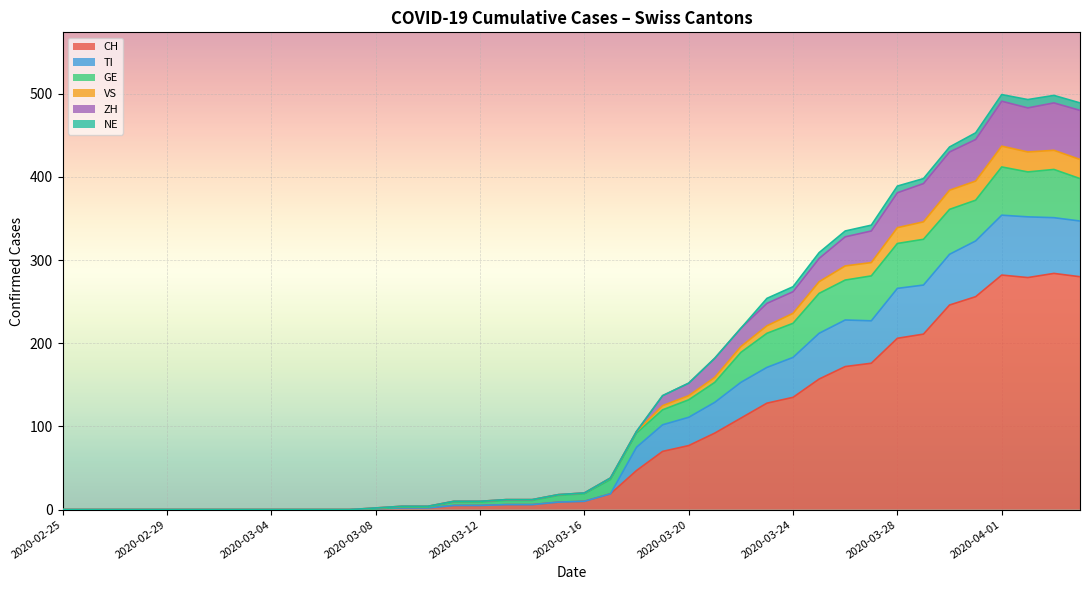

At which label does NE reach its minimum?

2020-02-25